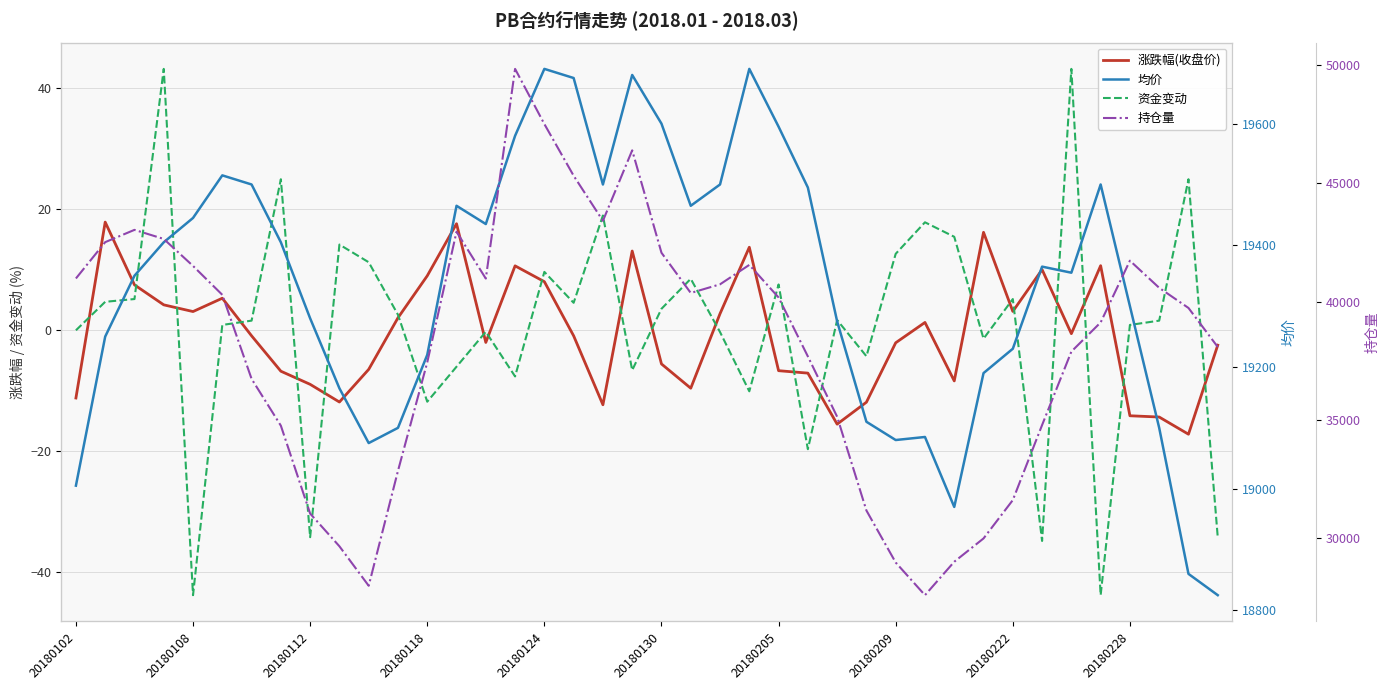

How many lines are shown in the chart?

4